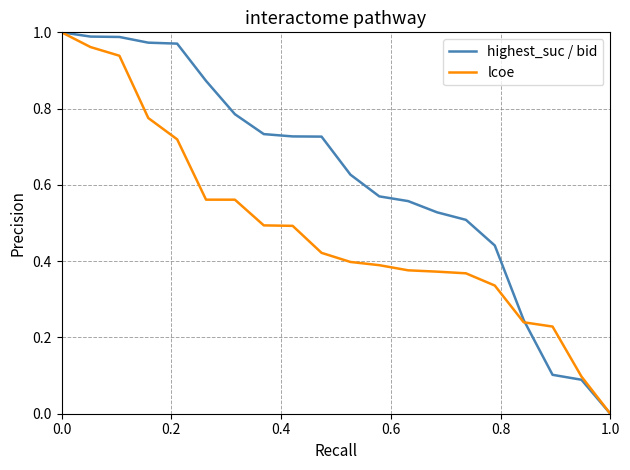

Which series has the largest total across all categories?

highest_suc / bid